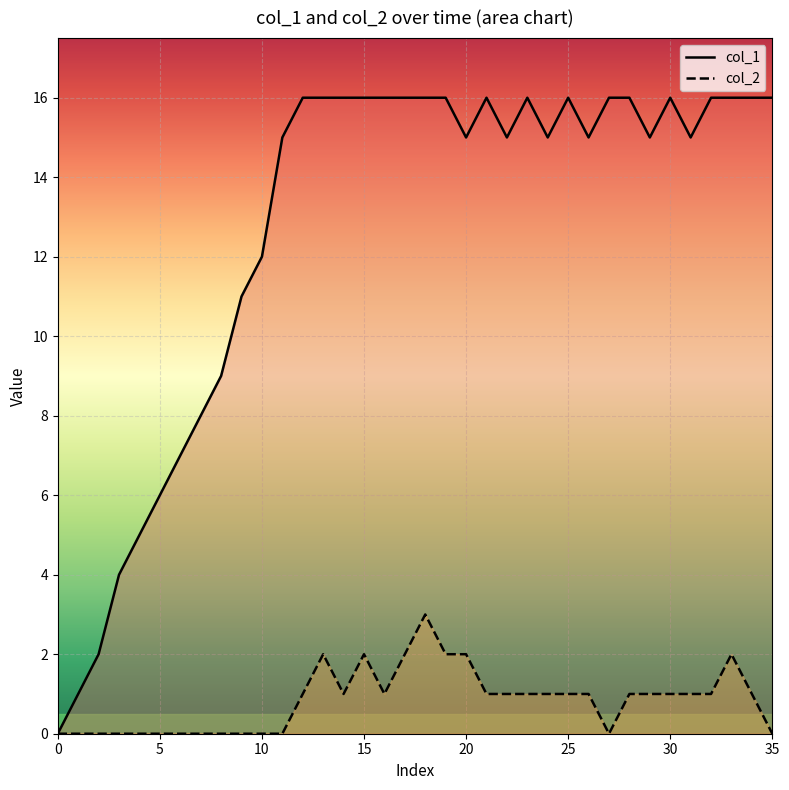

True or false: col_1 and col_2 cross at least once.

False